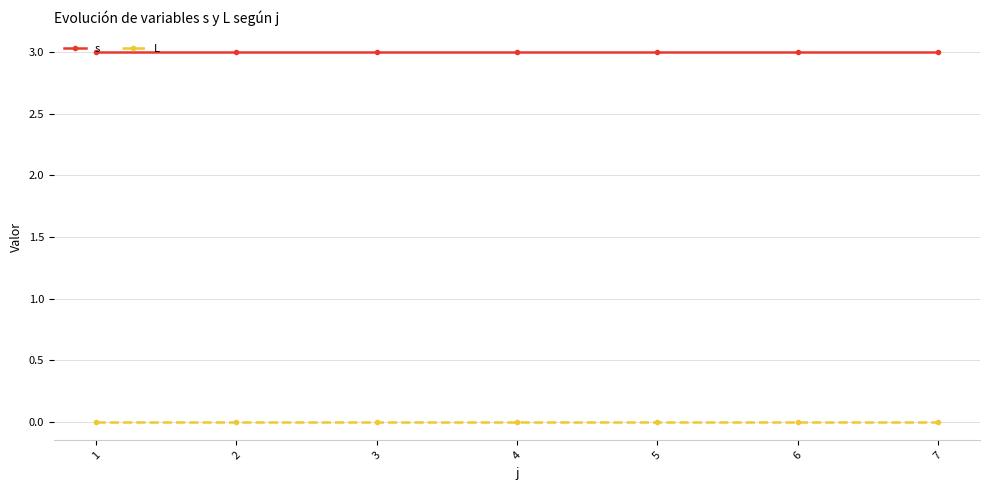

Reading left to right, extract all data points from this chart.

s: 1=3	2=3	3=3	4=3	5=3	6=3	7=3
L: 1=0	2=0	3=0	4=0	5=0	6=0	7=0